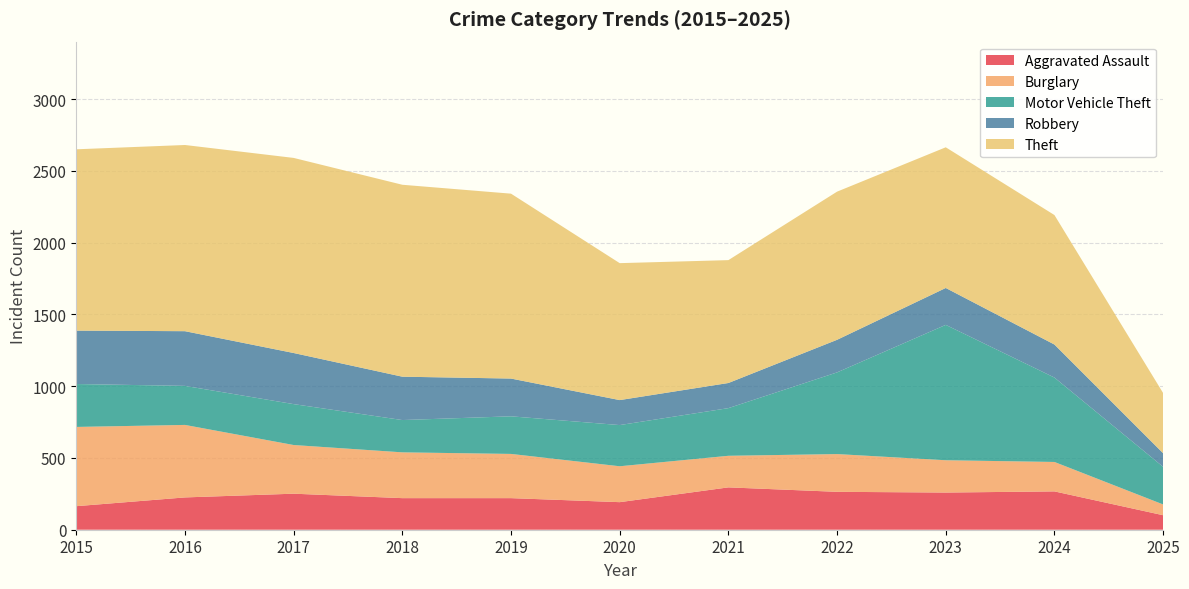

Reading left to right, list all the values displayed in this chart.

Aggravated Assault: 164	225	251	220	220	192	295	264	259	267	101
Burglary: 552	505	339	319	308	250	220	263	225	205	75
Motor Vehicle Theft: 299	272	285	225	262	287	332	569	943	588	262
Robbery: 372	381	356	302	263	174	175	227	257	230	95
Theft: 1263	1297	1359	1337	1288	954	856	1032	980	902	419